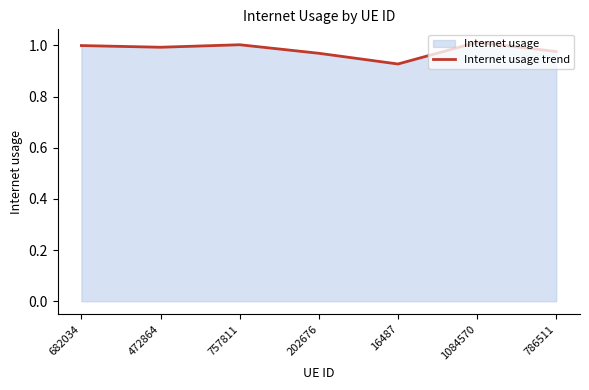

How many distinct data groups are displayed?

1